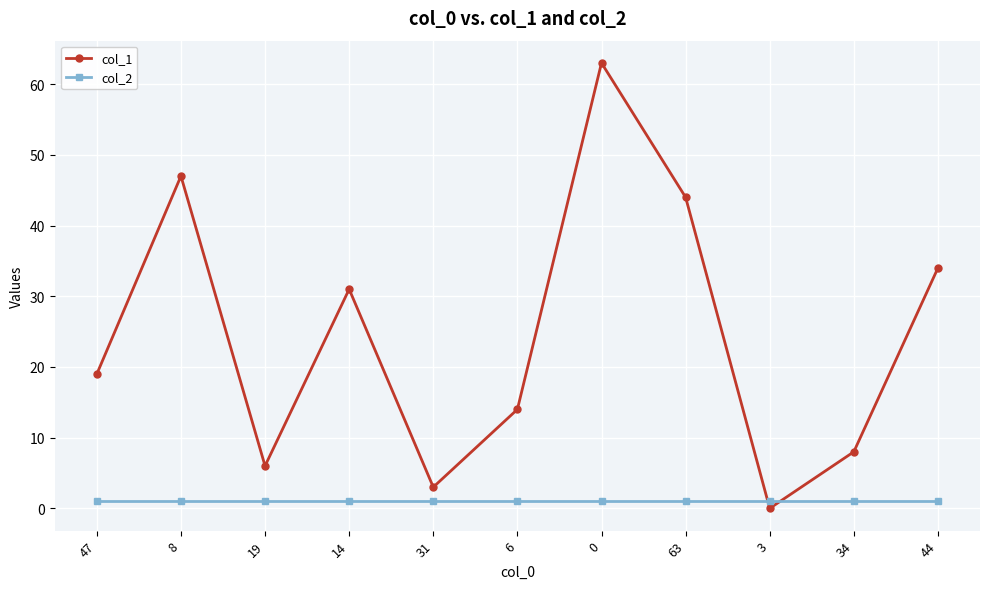

What is the label of the 4th point from the right?

63